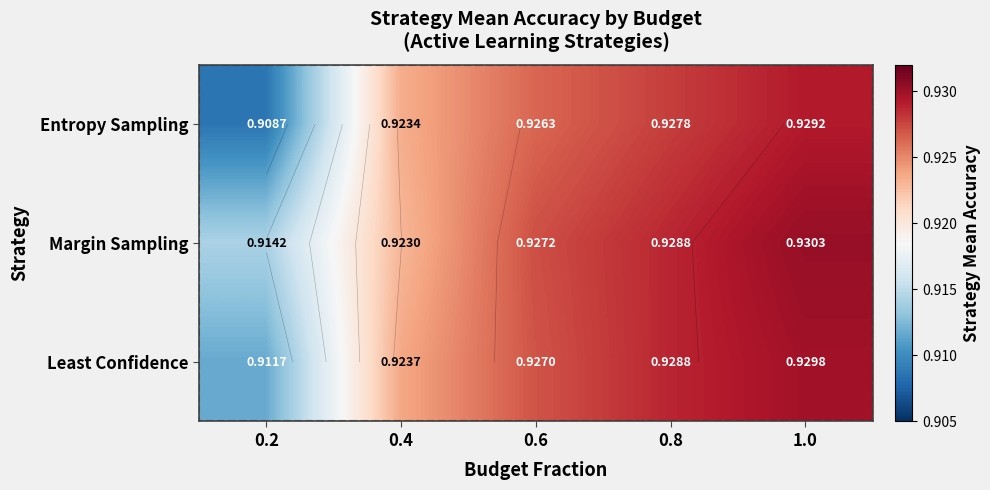

Which has a higher value, 0.2 or 0.6?

0.6